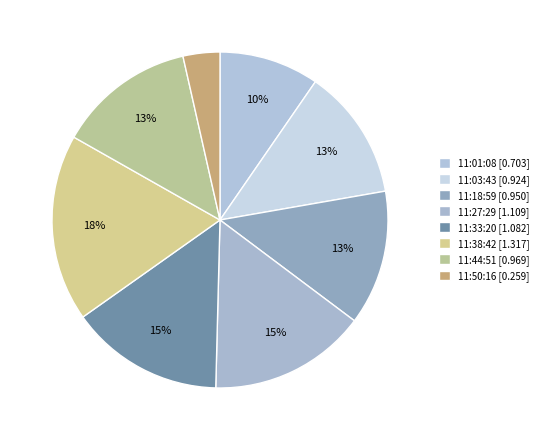

What percentage is the 11:50:16 slice, to the nearest percent?

4%